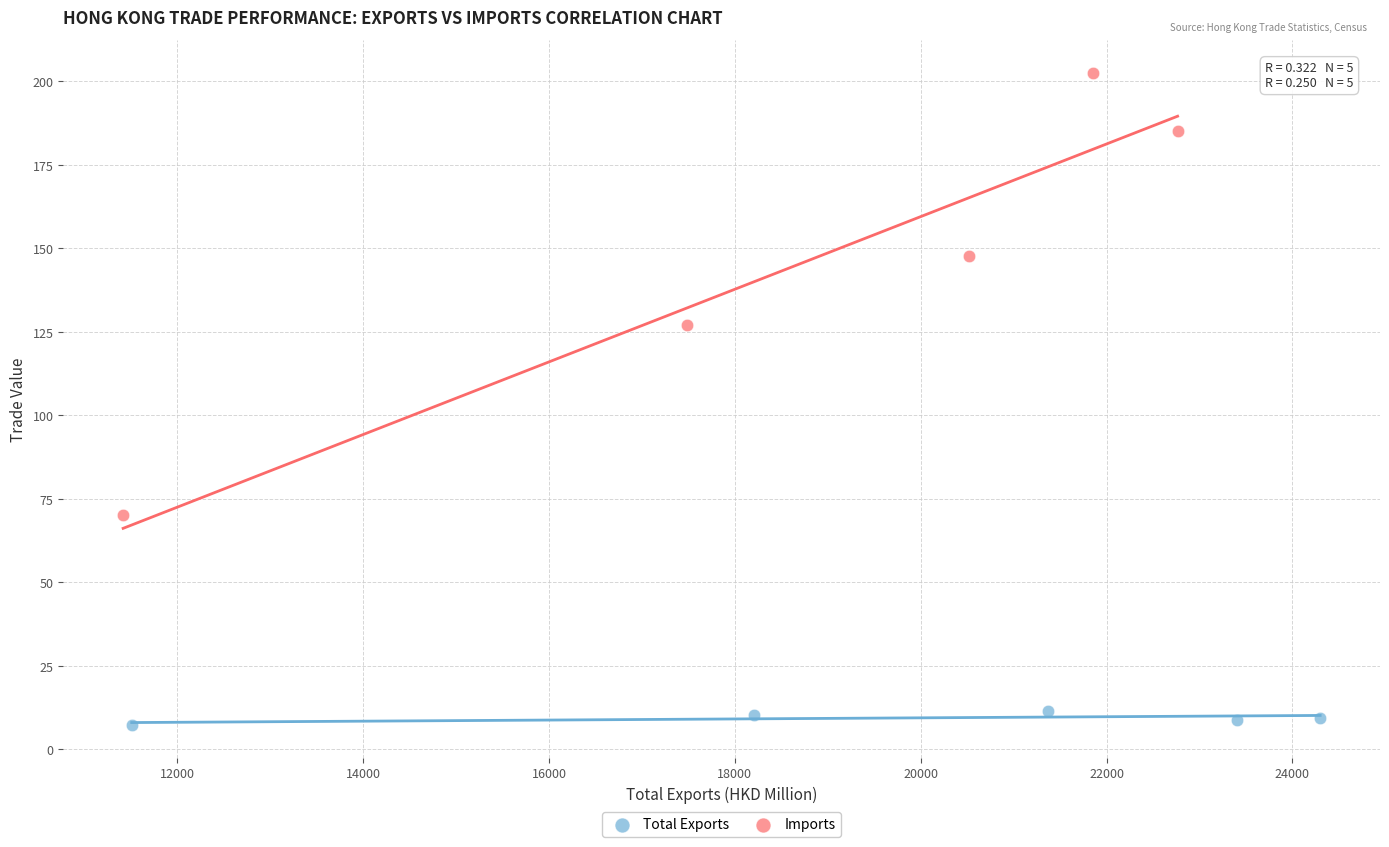

Which series has the largest Y range (max minus min)?

Imports